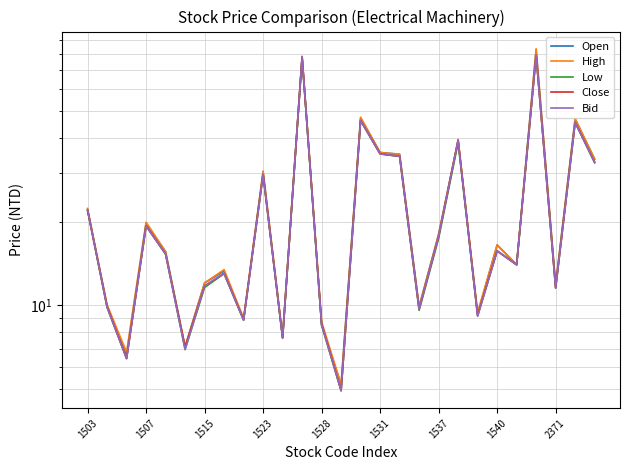

True or false: High and Close cross at least once.

False